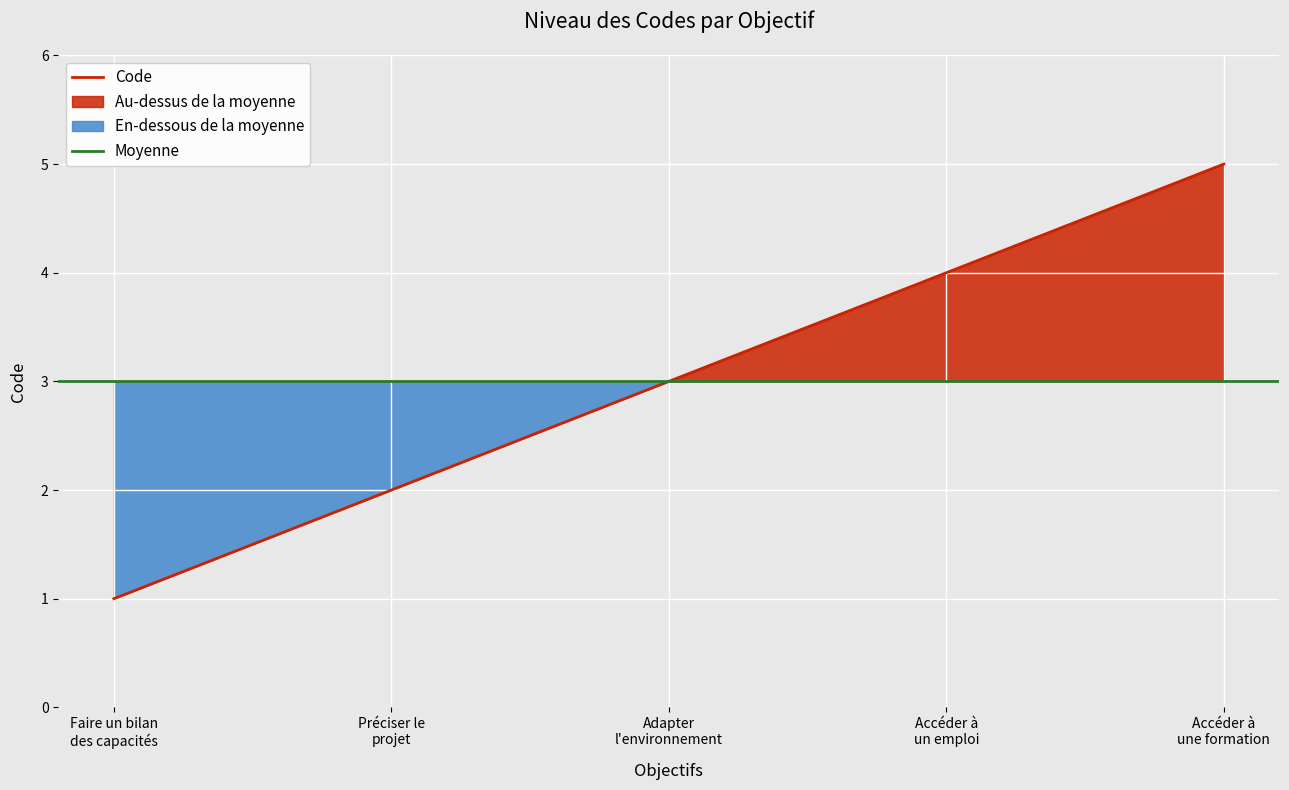

Which label corresponds to the largest value in the chart?

Accéder à une formation